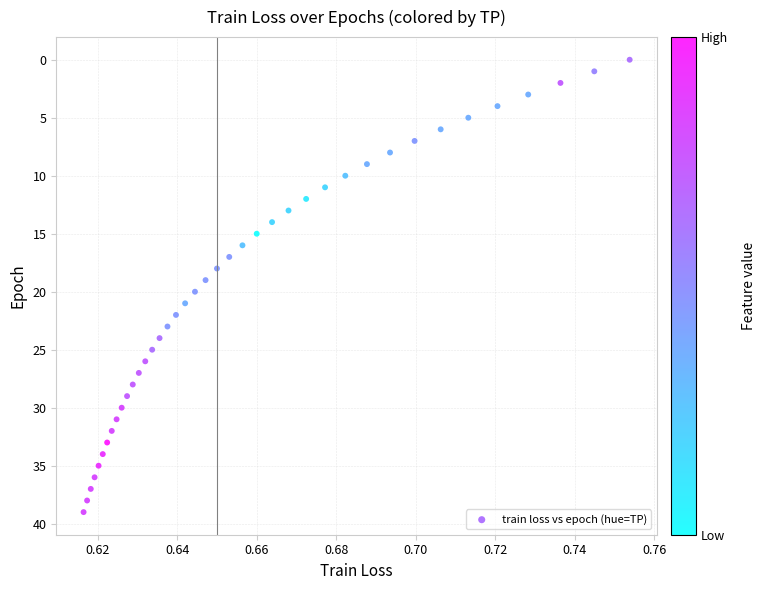

What is the range of Y values (max minus min)?

39